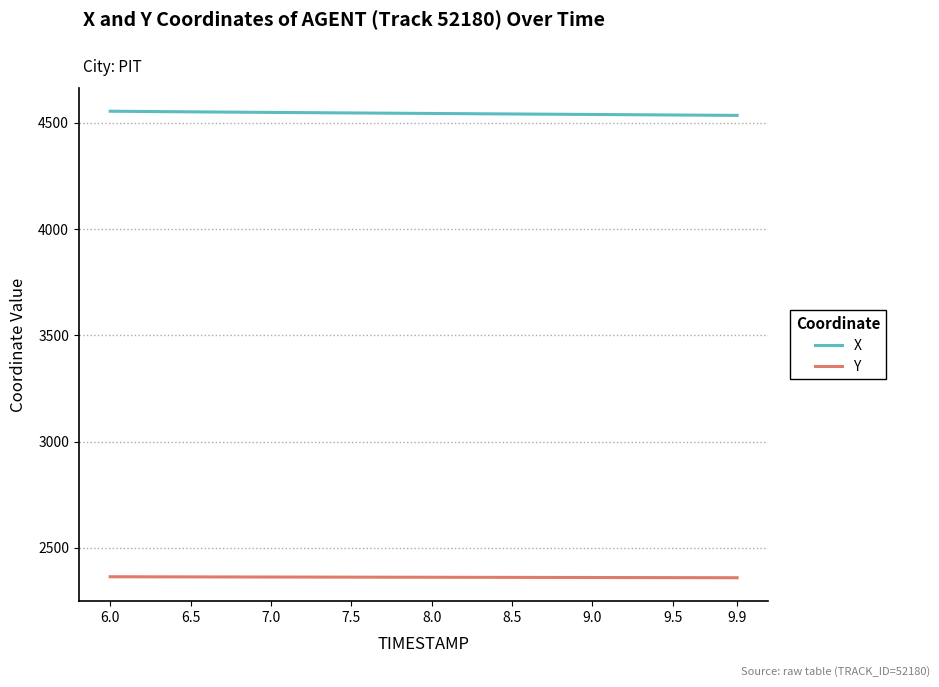

What is the maximum value for Y?

2363.7